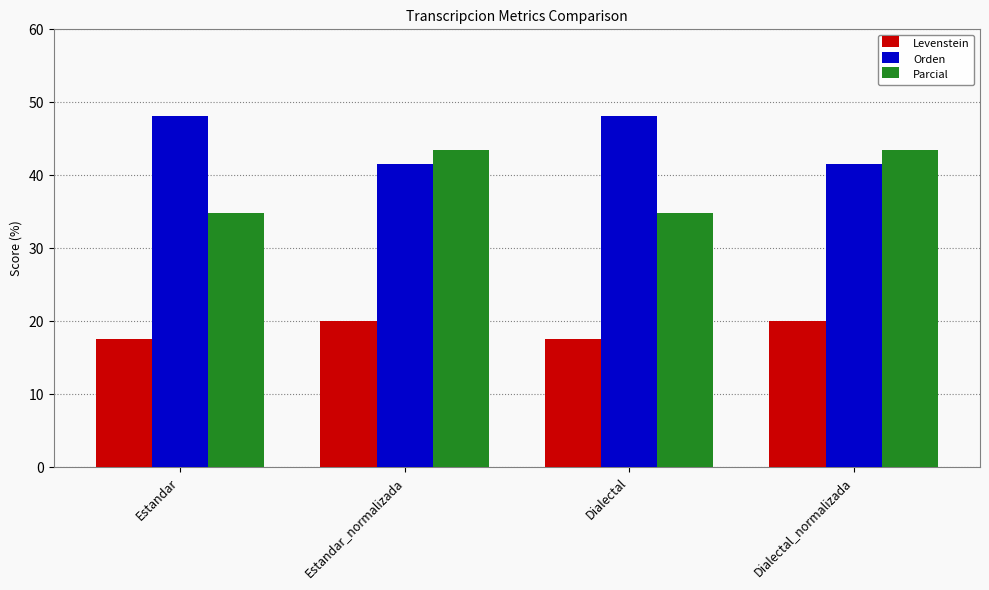

What are all the series names shown in the legend?

Levenstein, Orden, Parcial